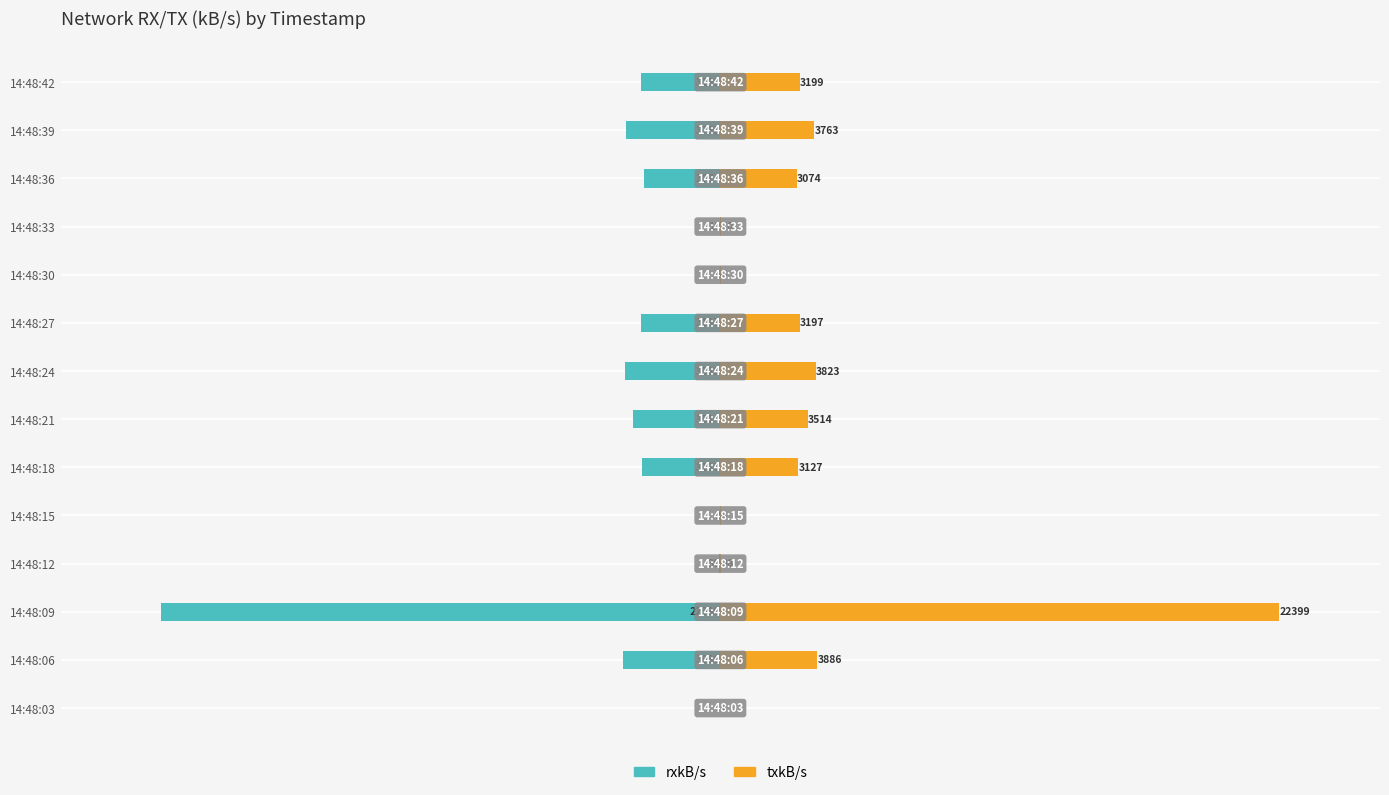

Count the number of data series in this chart.

2